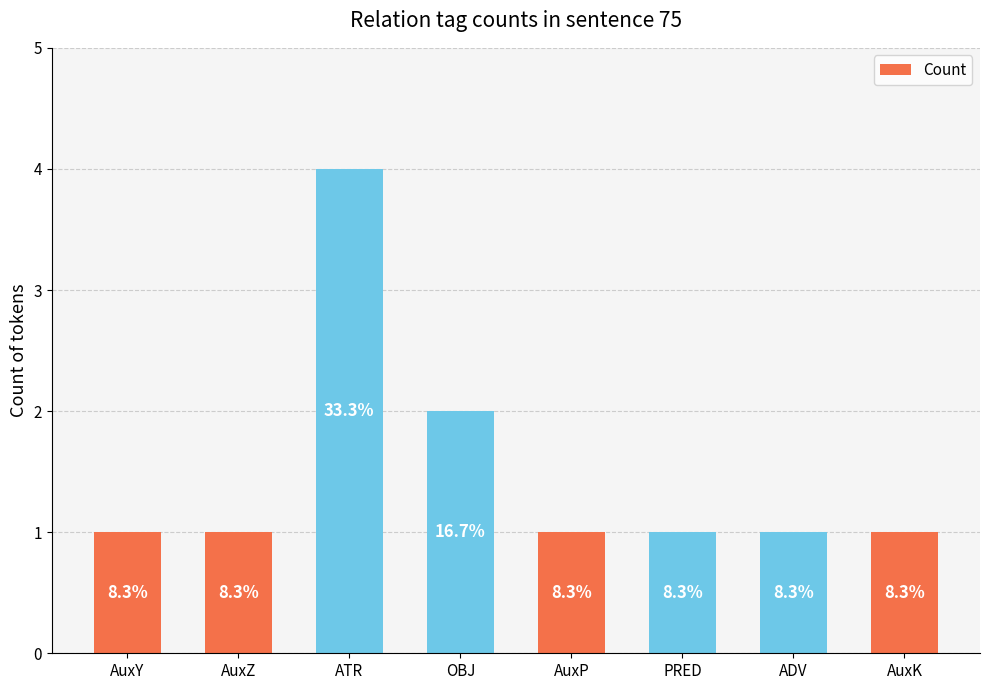

How many bars are there in total?

8